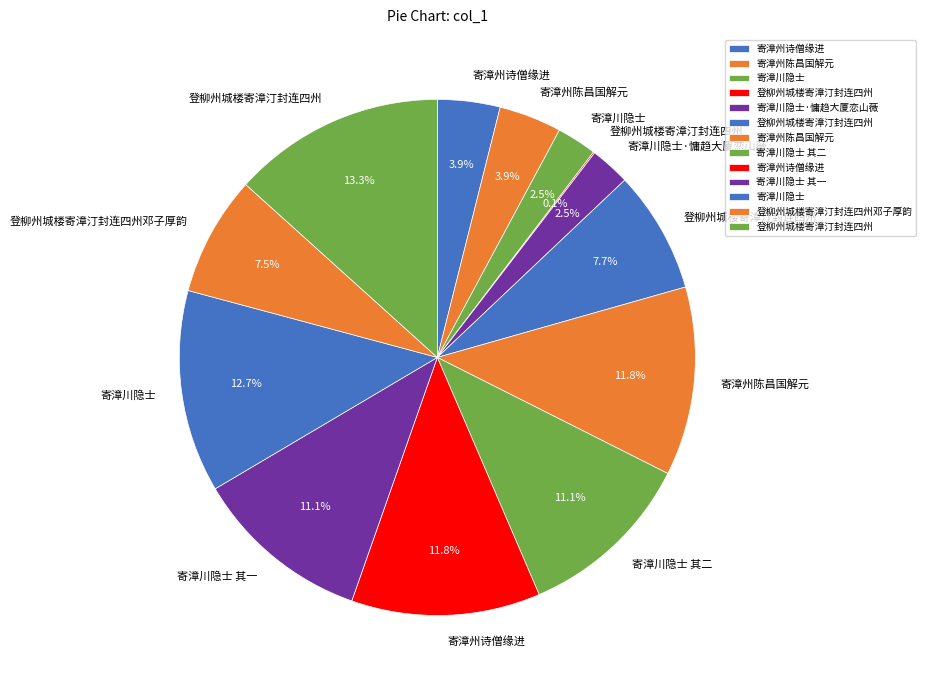

Which slice is the smallest?

登柳州城楼寄漳汀封连四州